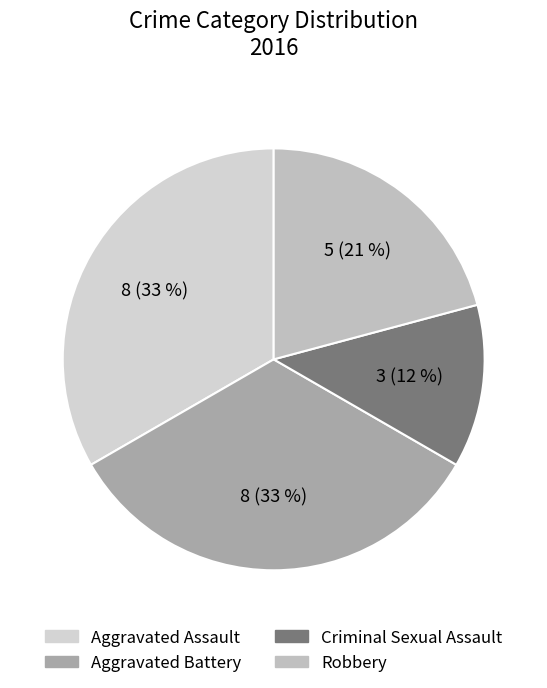

How much of the chart is everything except Criminal Sexual Assault?

87.5%